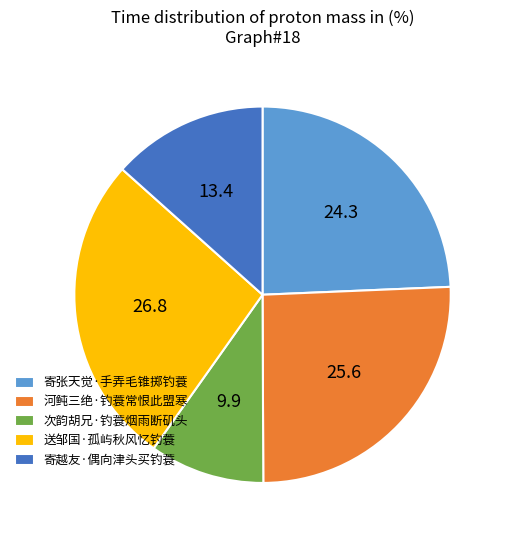

Which category has the smallest portion of the pie?

次韵胡兄·钓蓑烟雨断矶头